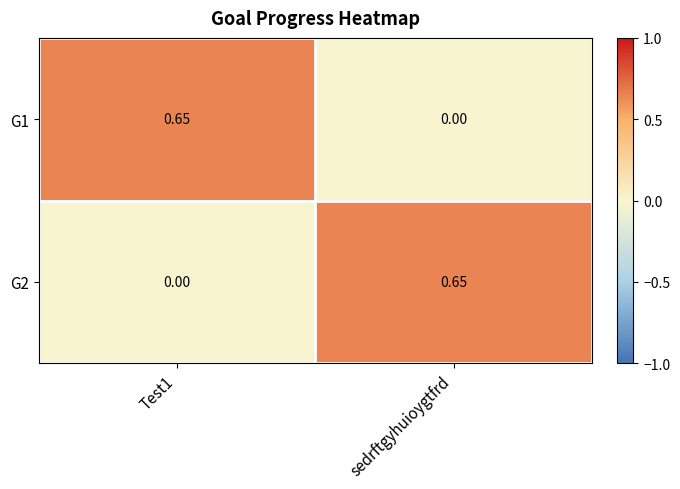

Where is G1 nearest to the value 0?

sedrftgyhuioygtfrd